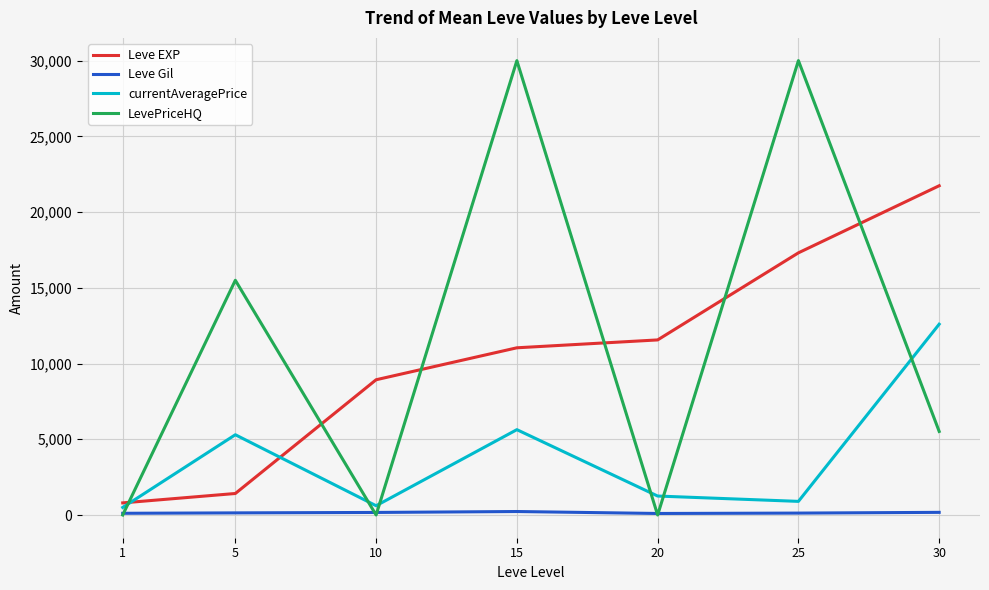

After their last crossing, which series has the higher values: LevePriceHQ or Leve EXP?

Leve EXP